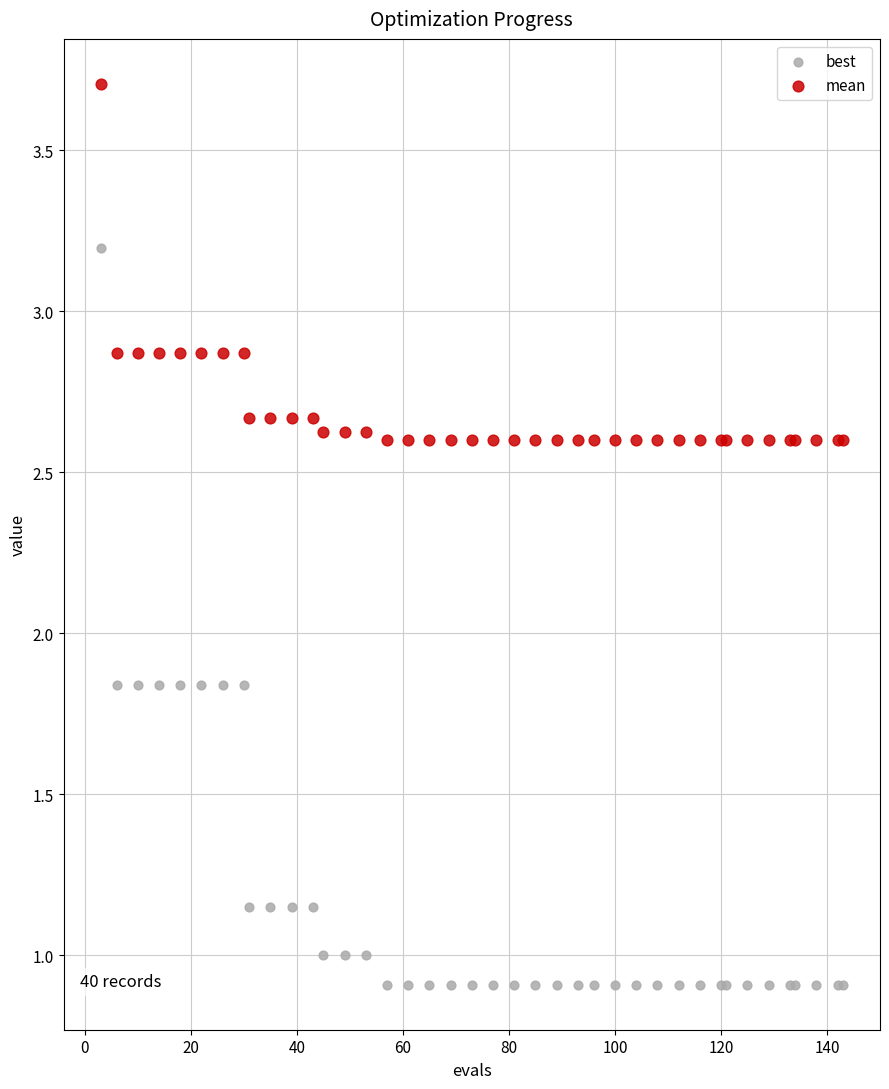

Which series reaches the maximum Y coordinate?

mean